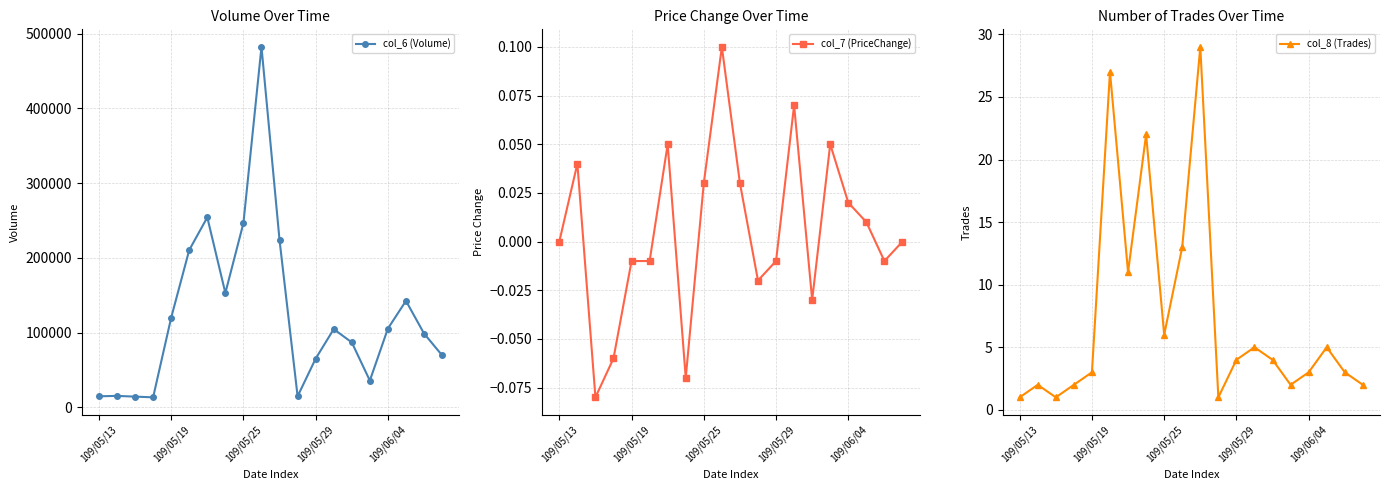

At which category is the sum across all series the highest?

9